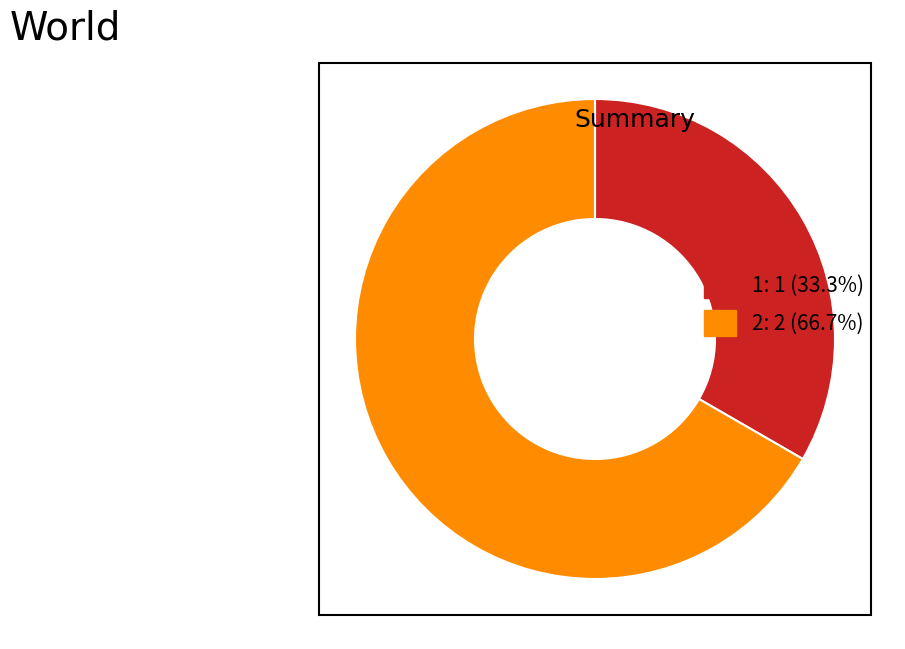

Rank the categories by value from lowest to highest.

1, 2